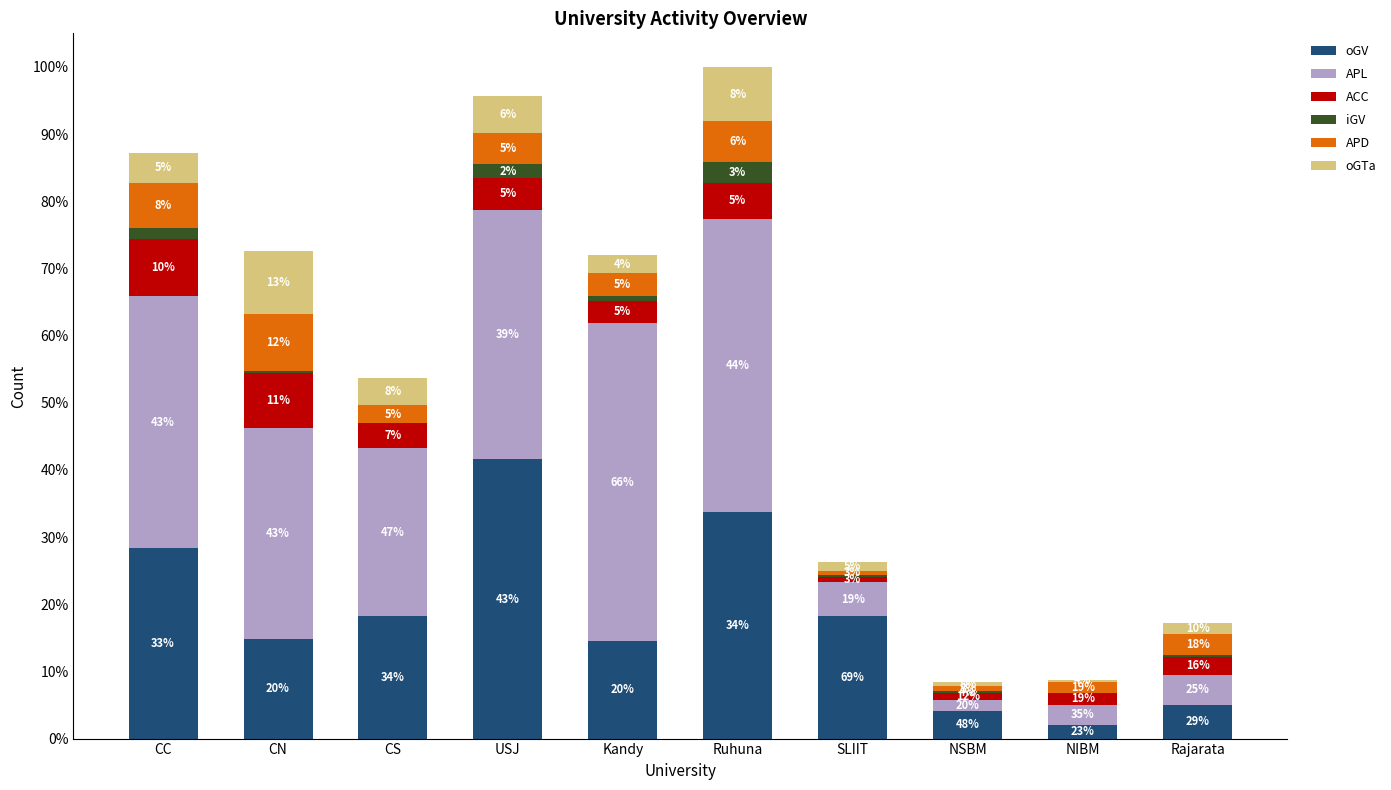

What are all the series names shown in the legend?

oGV, APL, ACC, iGV, APD, oGTa